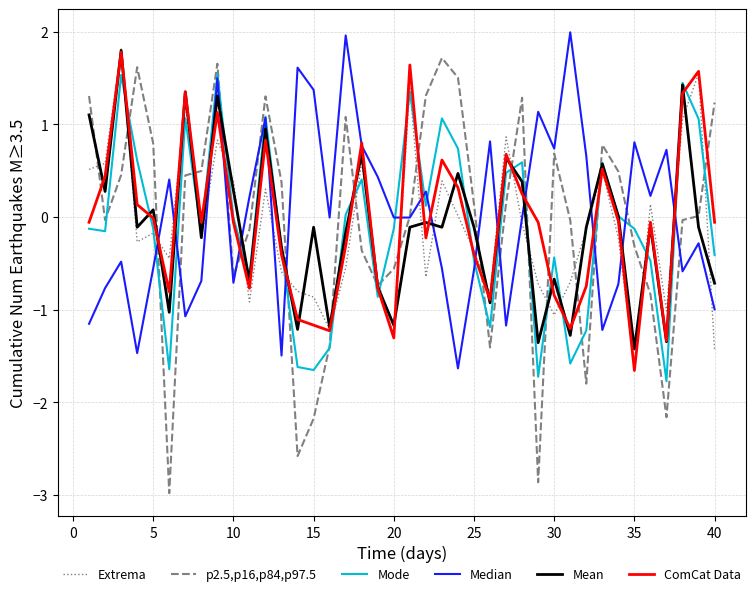

What is the difference between the maximum and minimum values in the Mode series?

3.3